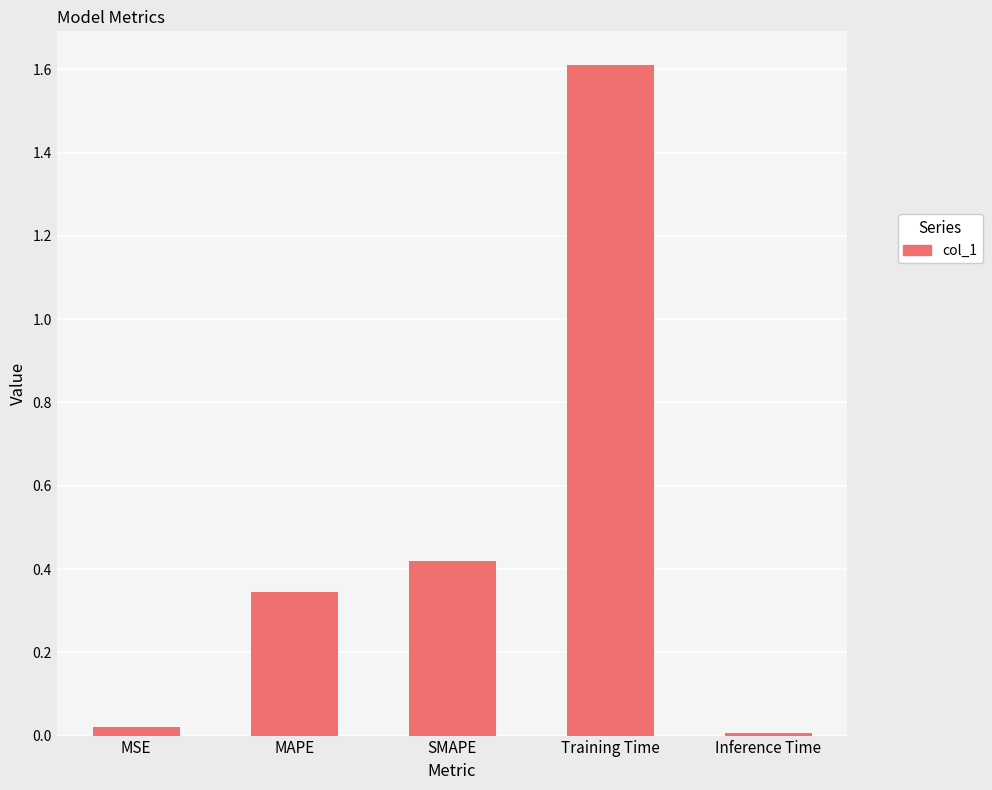

Which label corresponds to the largest value in the chart?

Training Time